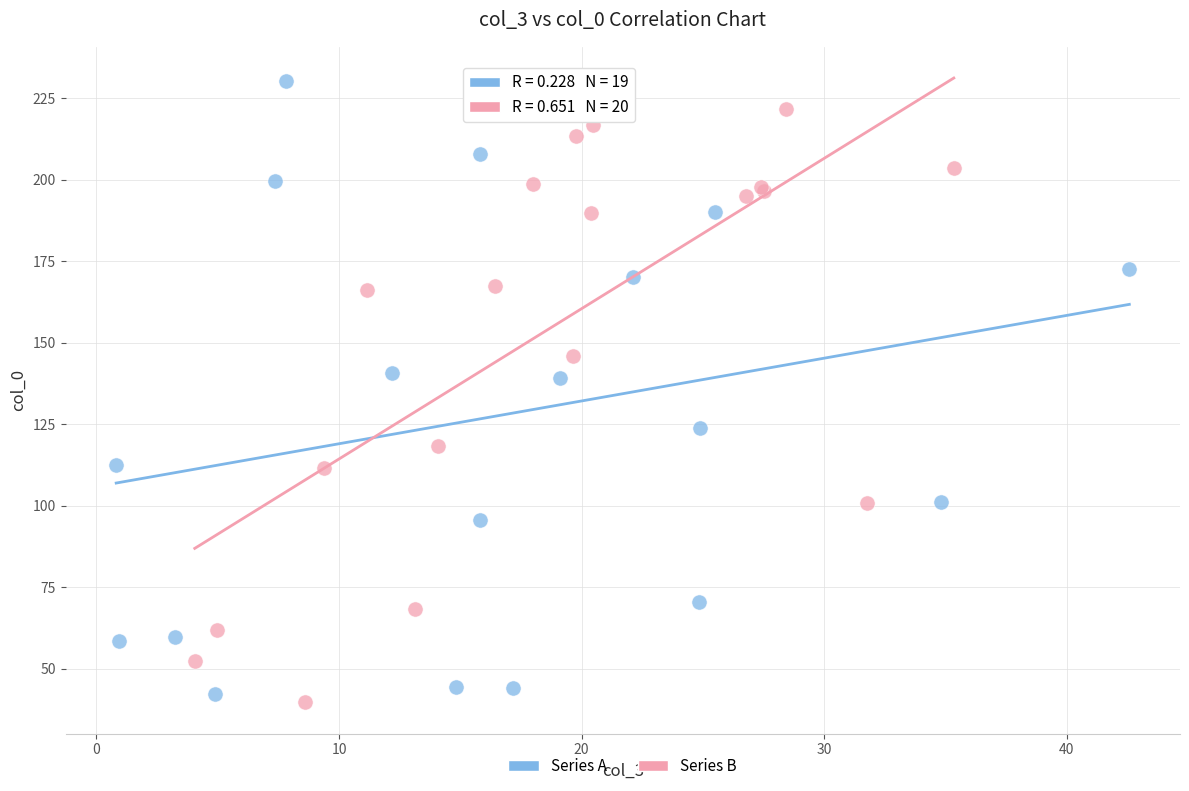

What are all the series names shown in the legend?

Series A, Series B